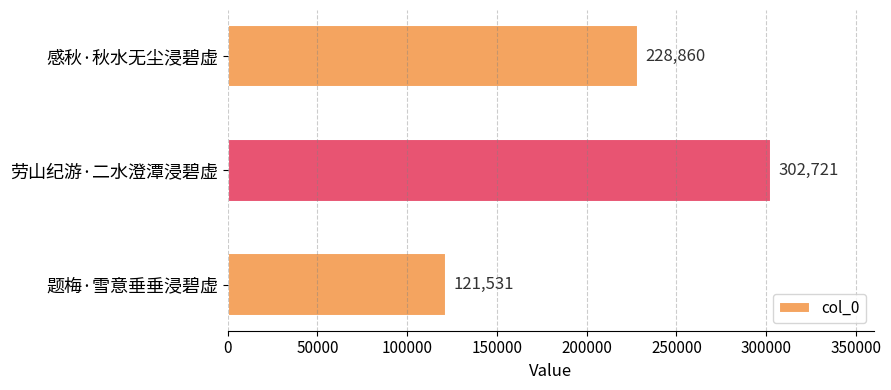

Reading top to bottom, extract all data points from this chart.

228860	302721	121531